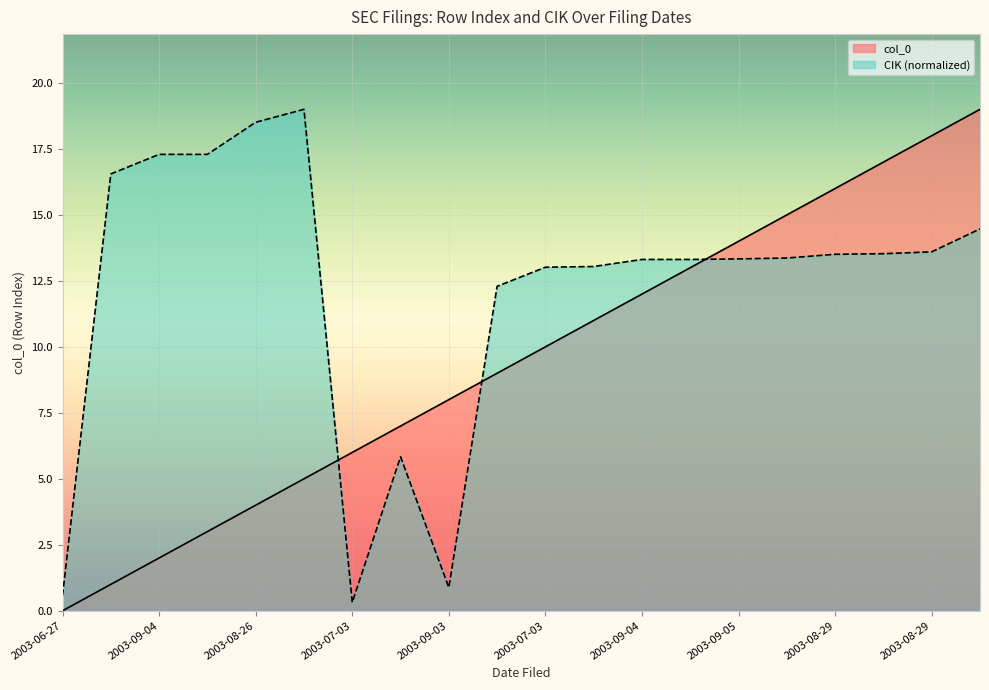

Where do col_0 and CIK first cross each other?

2003-07-02 and 2003-07-03